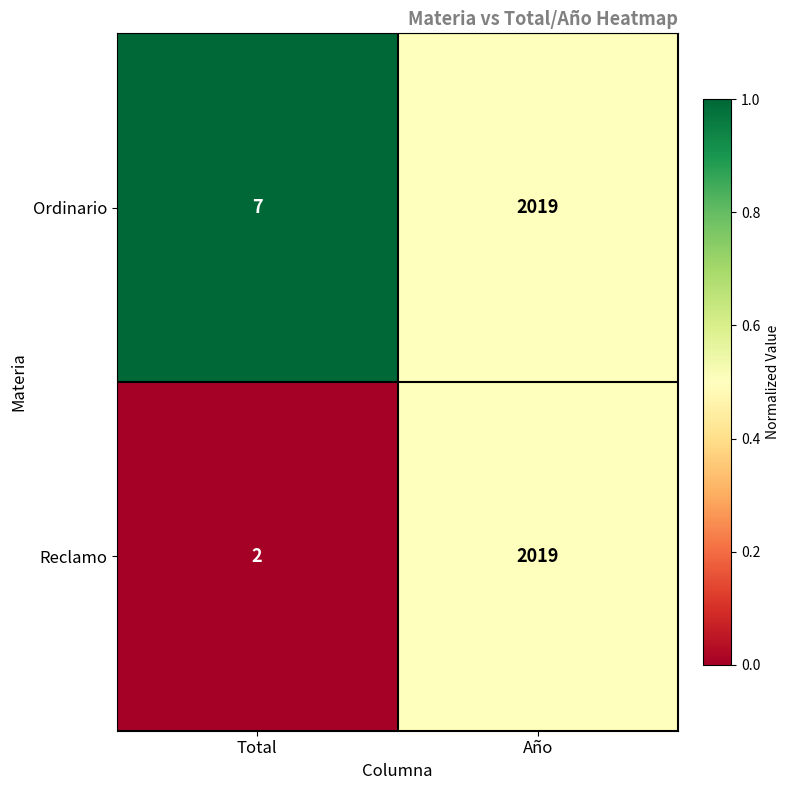

The value of Ordinario at Total is 9. True or false?

False